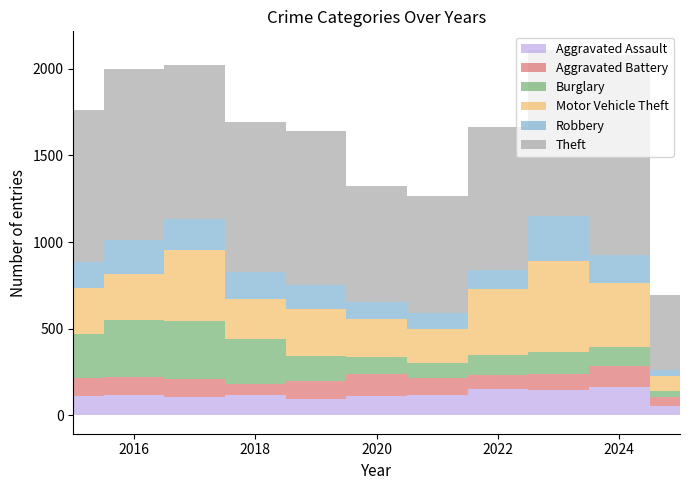

Is it true that Robbery equals 135 at 2019?

True